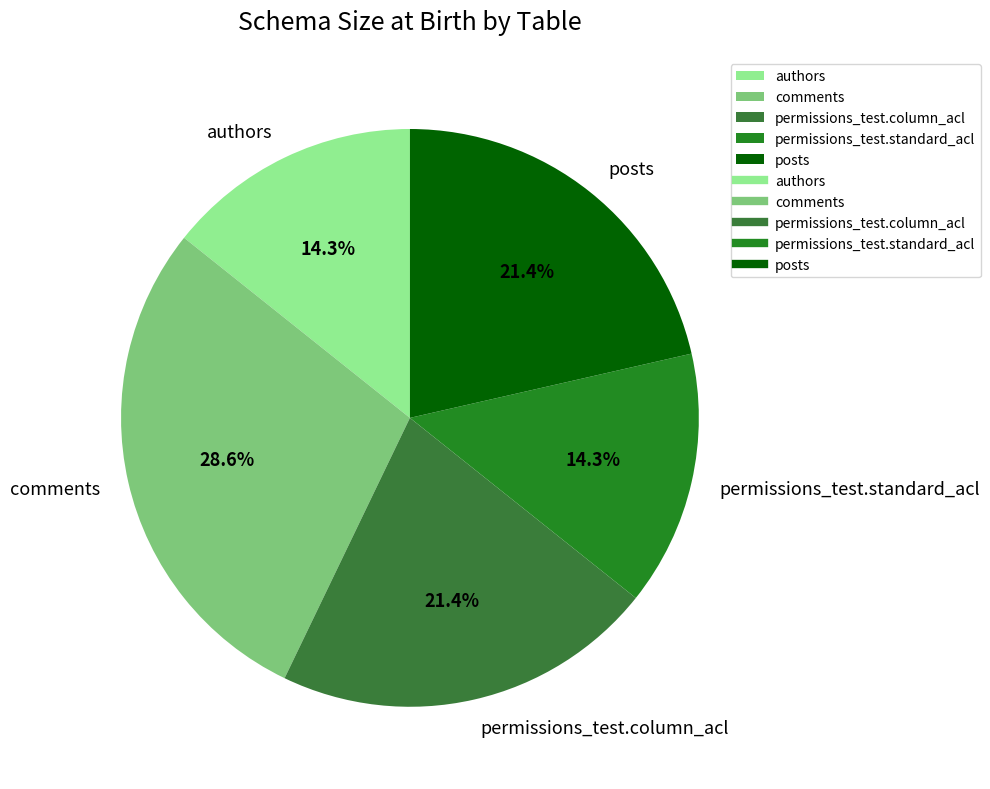

To the nearest percent, what is the difference between the largest and smallest slice percentages?

14%